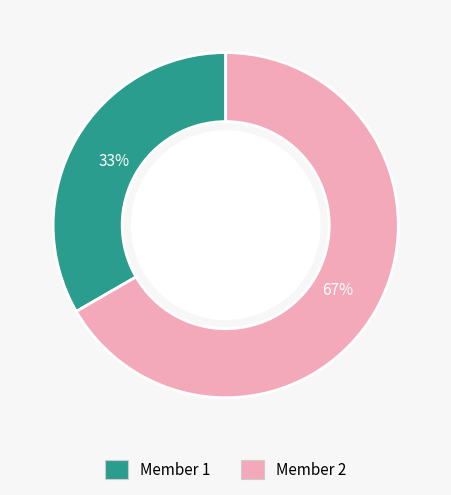

To the nearest percent, what is the average slice percentage?

50%